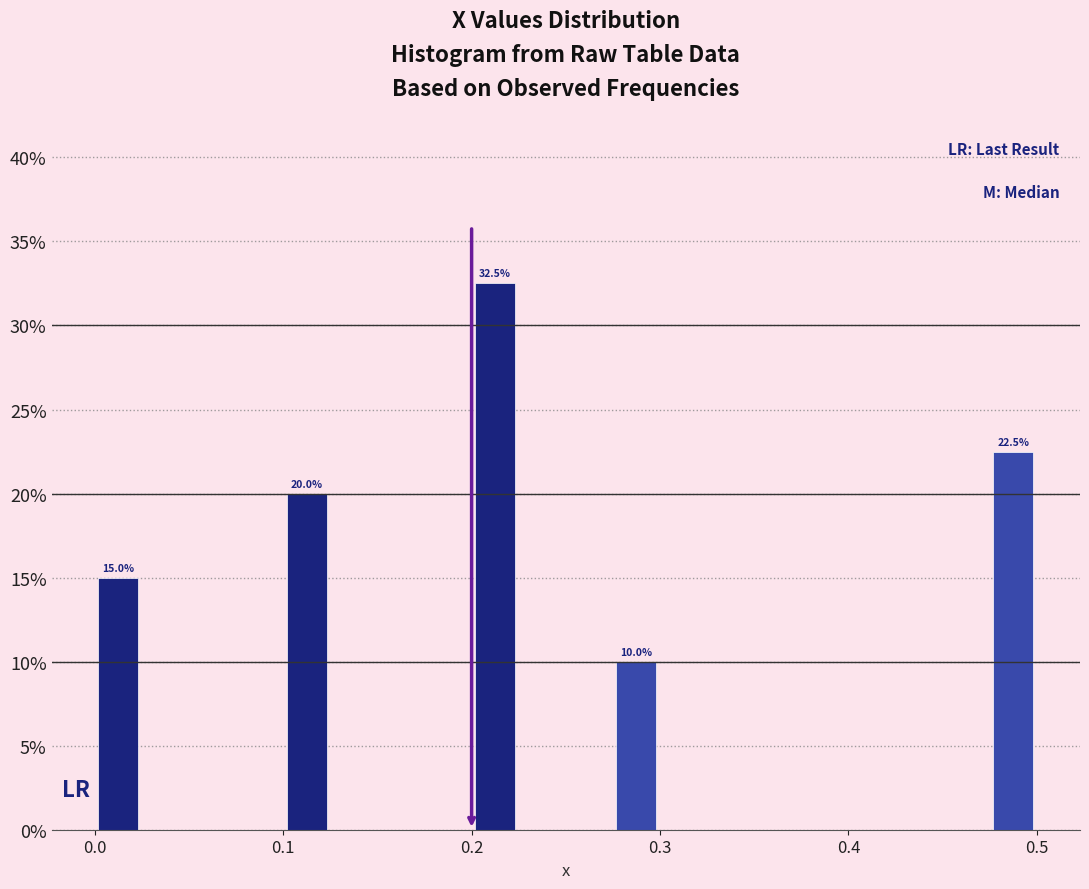

Around what value on the x-axis is the tallest bar? Give the approximate position of its centre, as read against the axis.

0.21